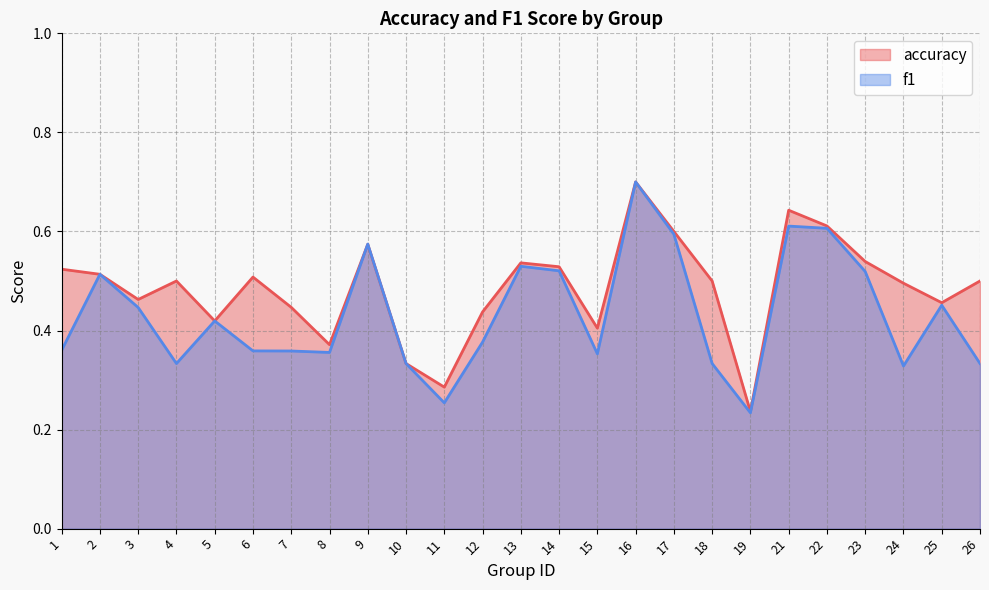

Where do f1 and accuracy first cross each other?

8 and 9